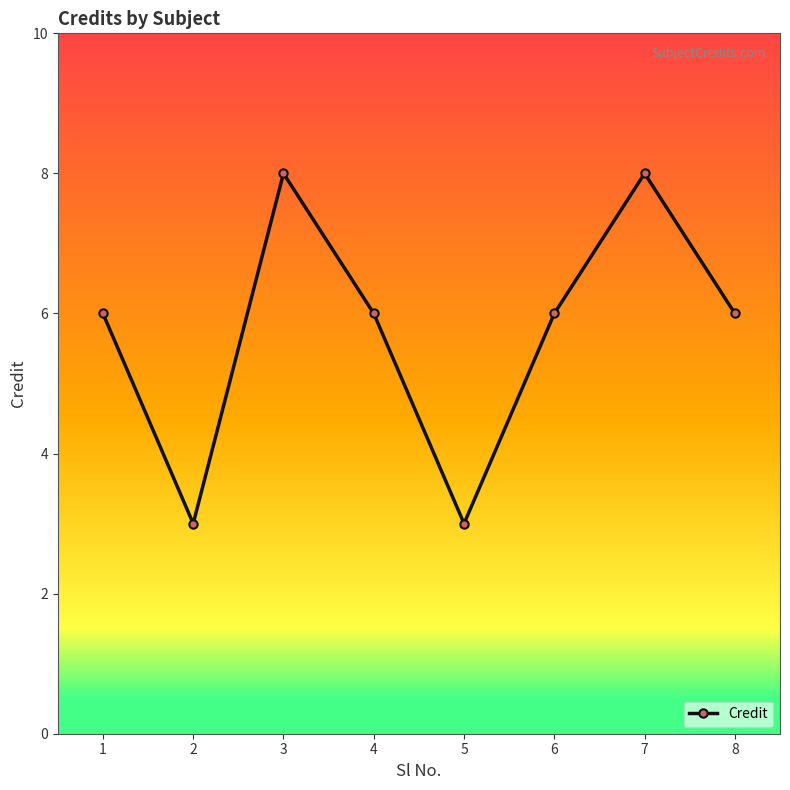

How many points are lower than both their immediate neighbors (excluding endpoints)?

2